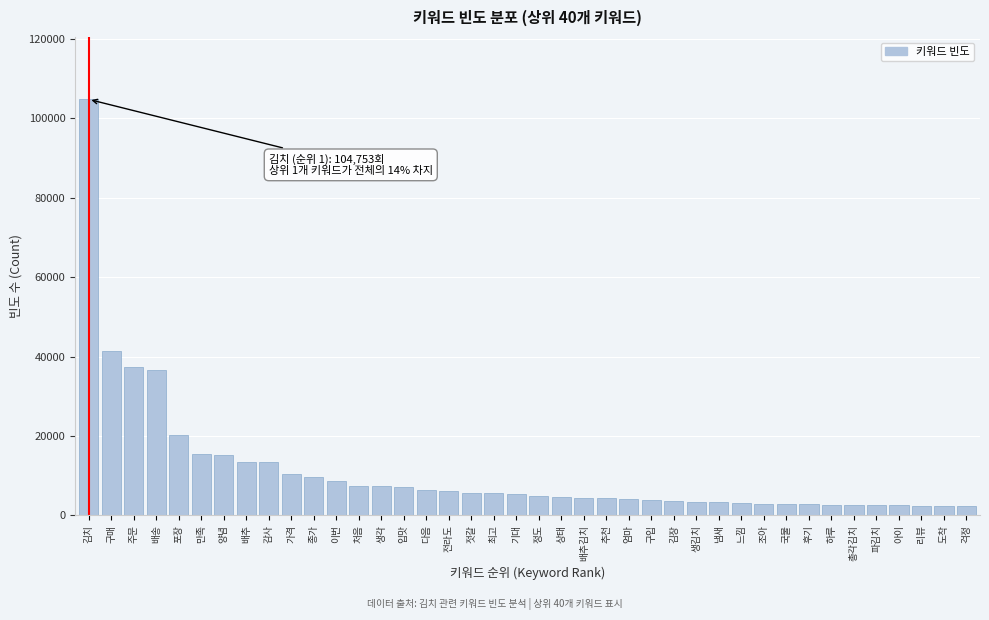

What is the difference between the second highest and second lowest values?

38900